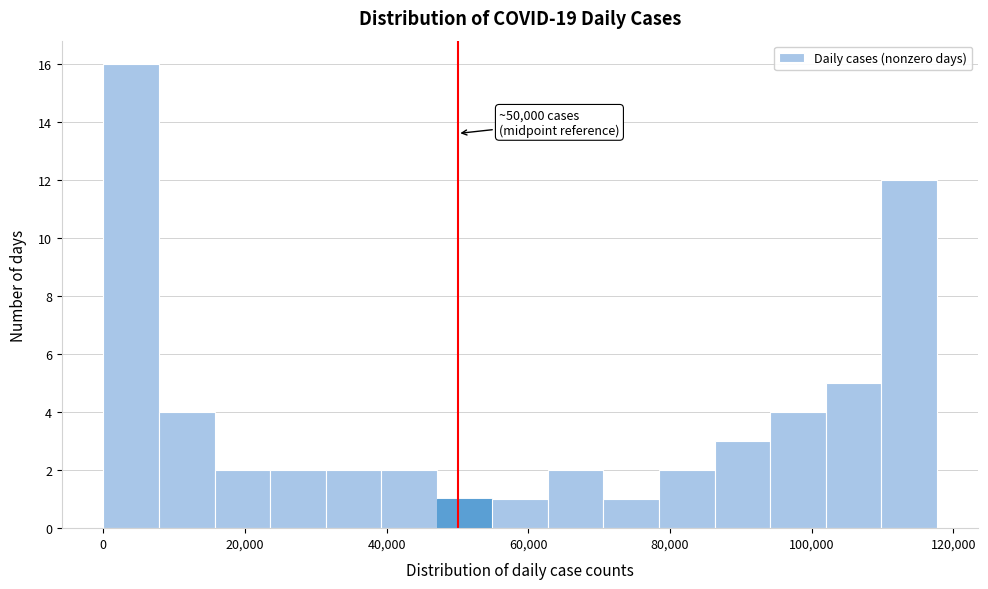

Read against the x-axis, roughly where is the centre of the tallest bar?

4000